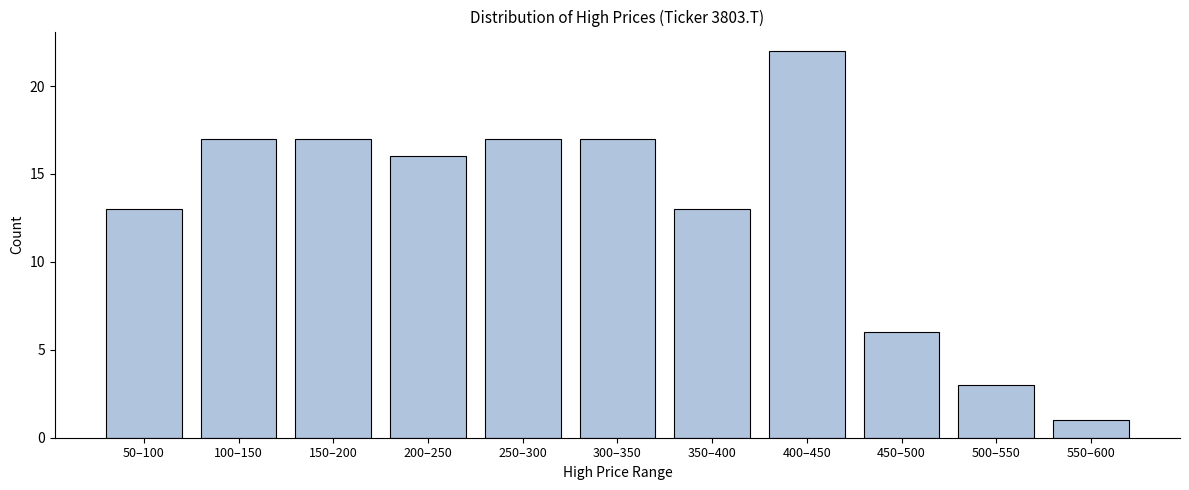

Reading left to right, transcribe all the data shown in this chart.

50–100=13	100–150=17	150–200=17	200–250=16	250–300=17	300–350=17	350–400=13	400–450=22	450–500=6	500–550=3	550–600=1